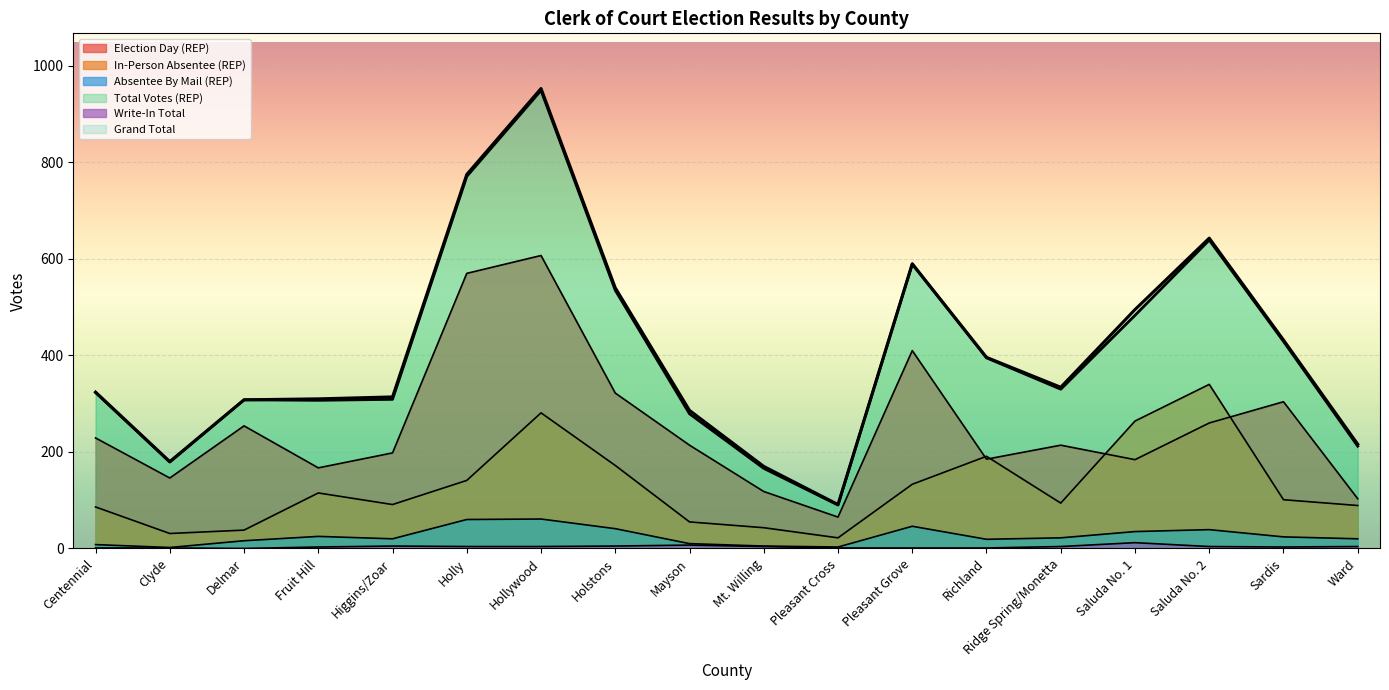

Between Holly and Saluda No. 2, which series saw the biggest shift?

Election Day (REP)